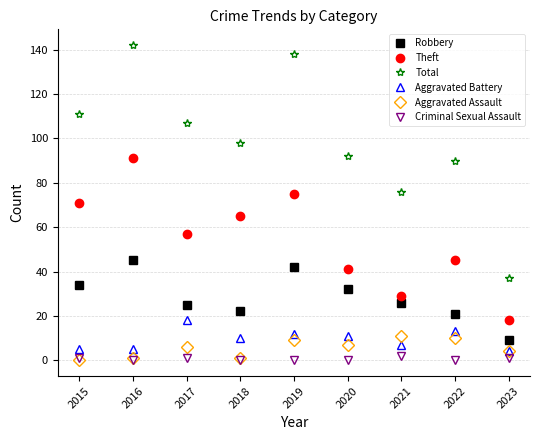

At which category is the sum across all series the highest?

2016